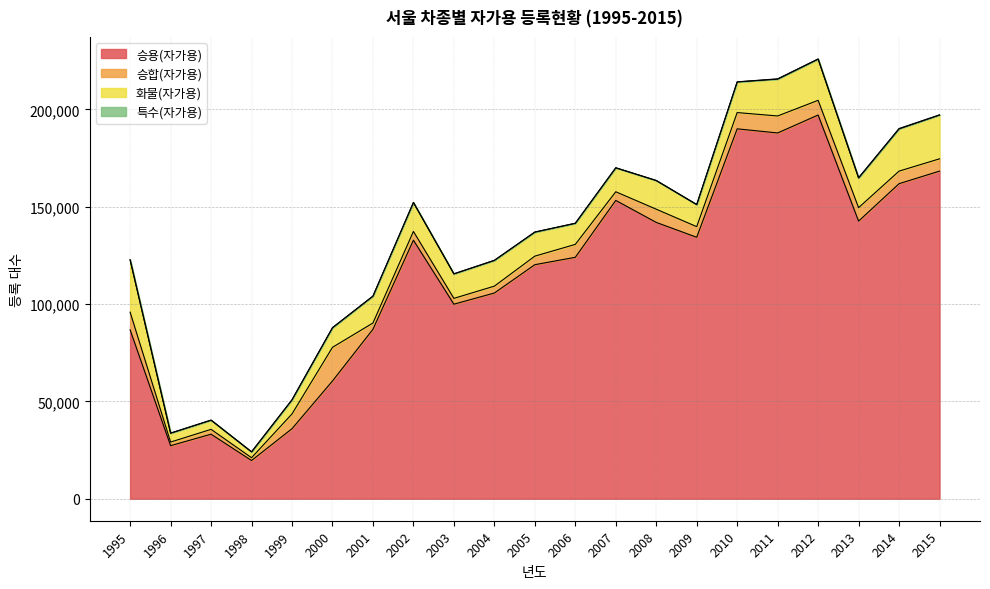

Count the number of data series in this chart.

4